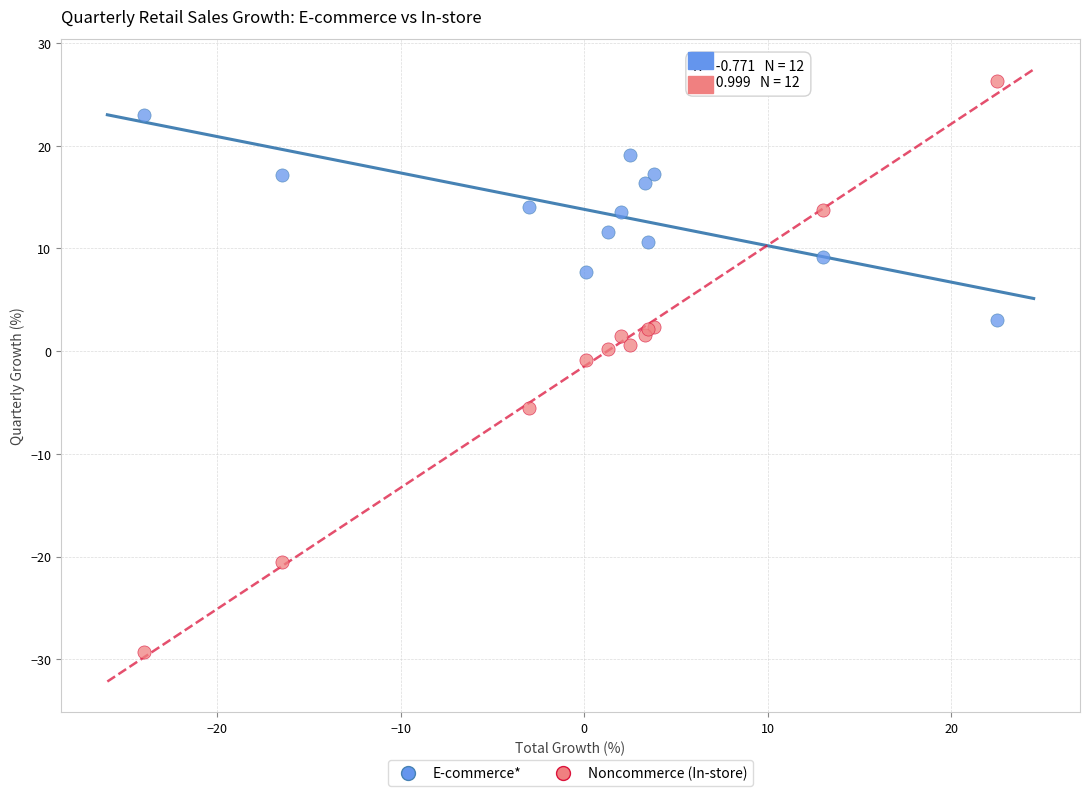

Which series reaches the minimum Y coordinate?

Noncommerce (In-store)